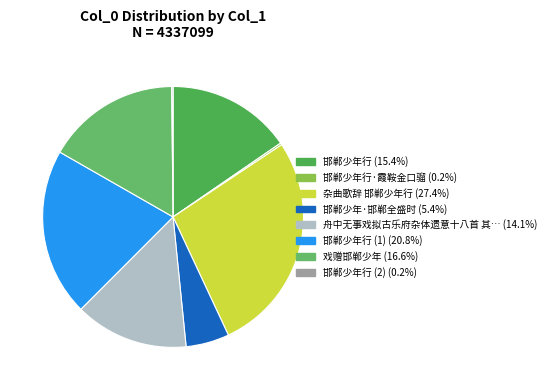

Count the number of slices in the pie.

8